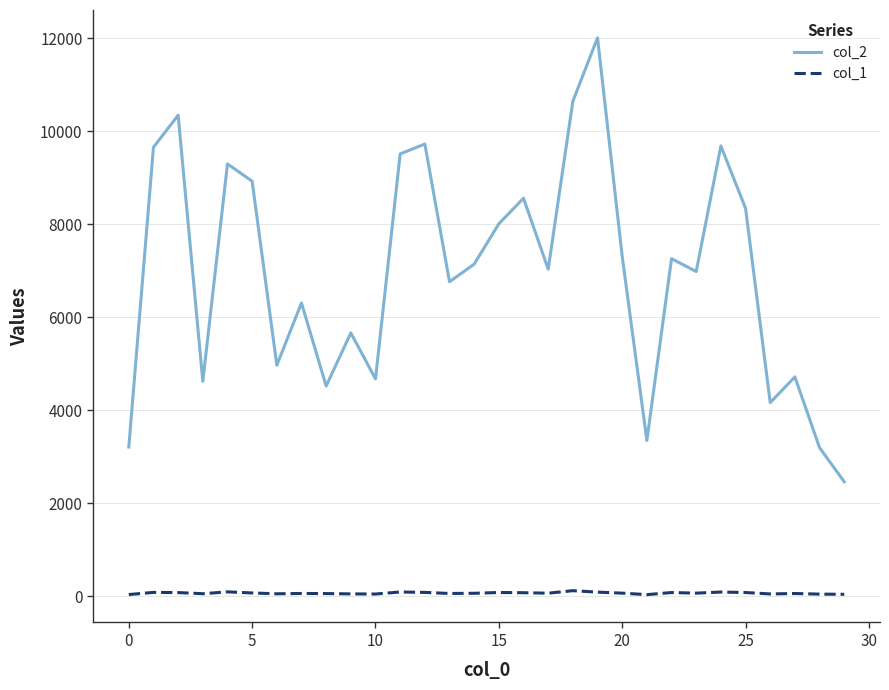

True or false: col_1 and col_2 cross at least once.

False